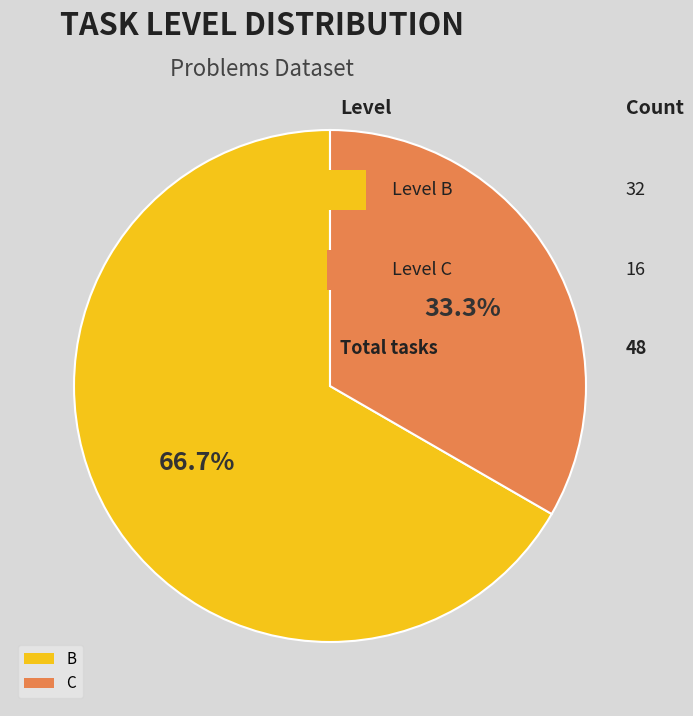

How many segments does this pie chart have?

2